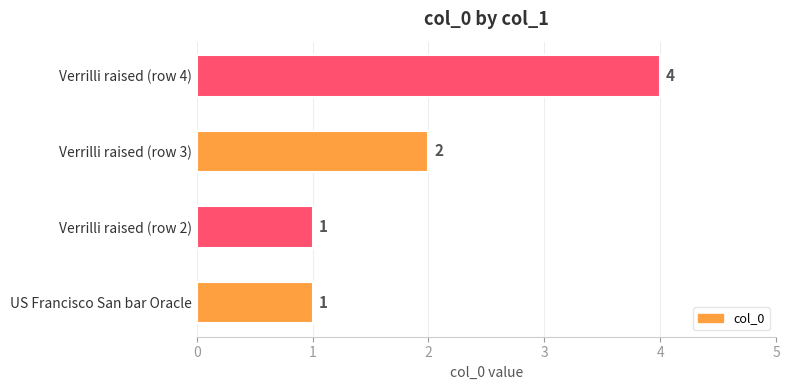

Reading bottom to top, list all the values displayed in this chart.

US Francisco San bar Oracle=1	Verrilli raised (row 2)=1	Verrilli raised (row 3)=2	Verrilli raised (row 4)=4